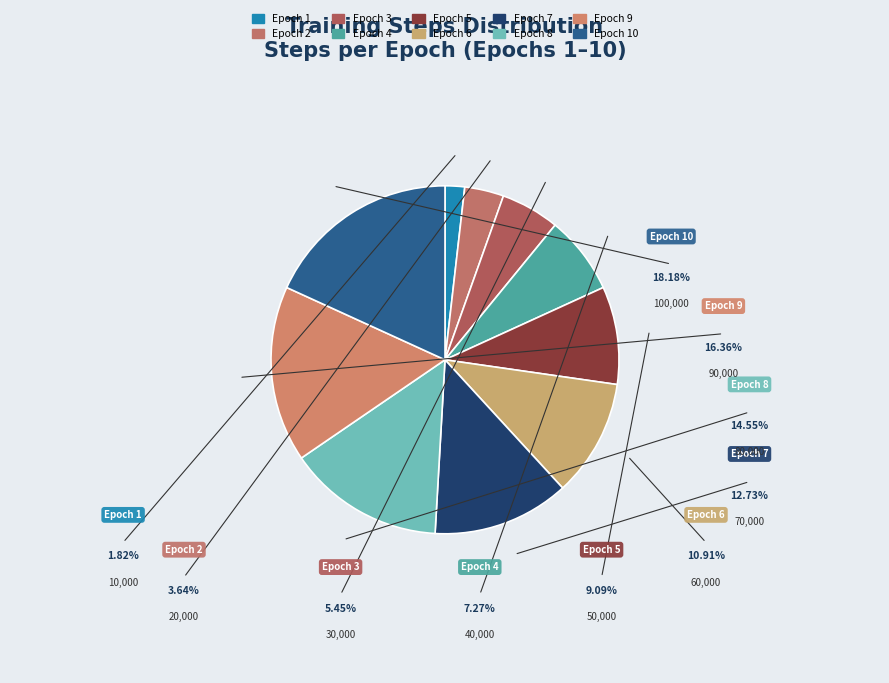

Does any single category account for the majority?

No